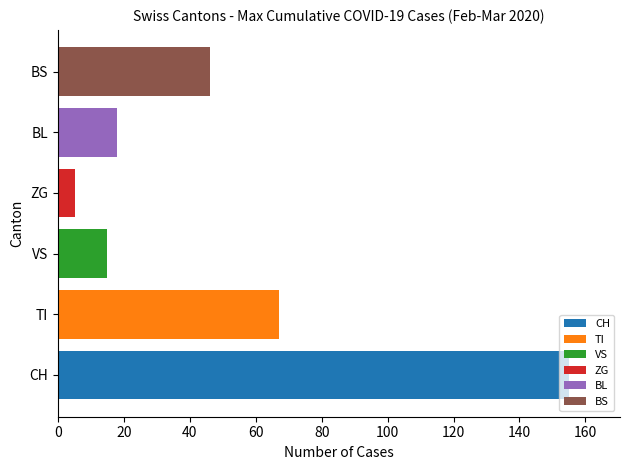

Rank the series by their maximum value, from lowest to highest.

ZG, VS, BL, BS, TI, CH